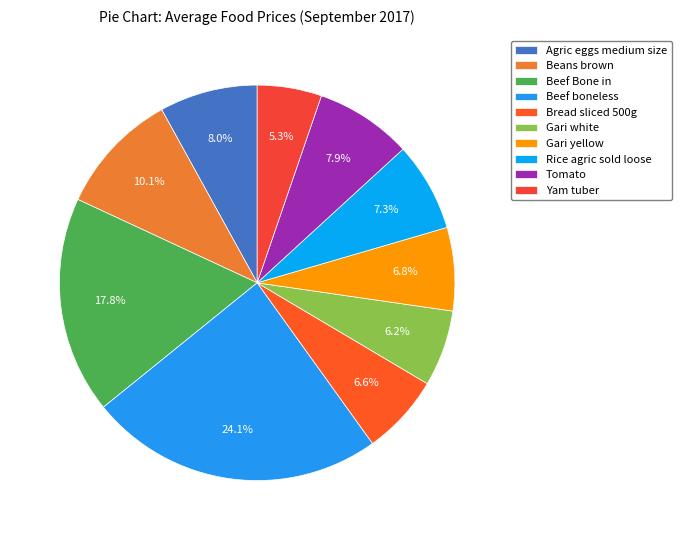

Which has a higher value, Beef Bone in or Yam tuber?

Beef Bone in